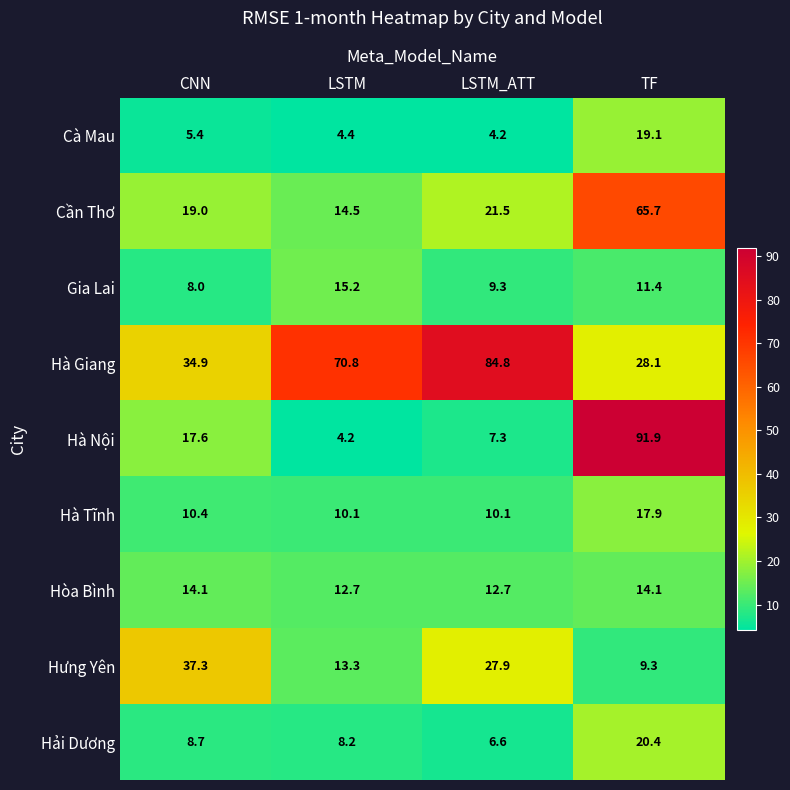

Is it true that Hà Giang equals 28.1 at TF?

True